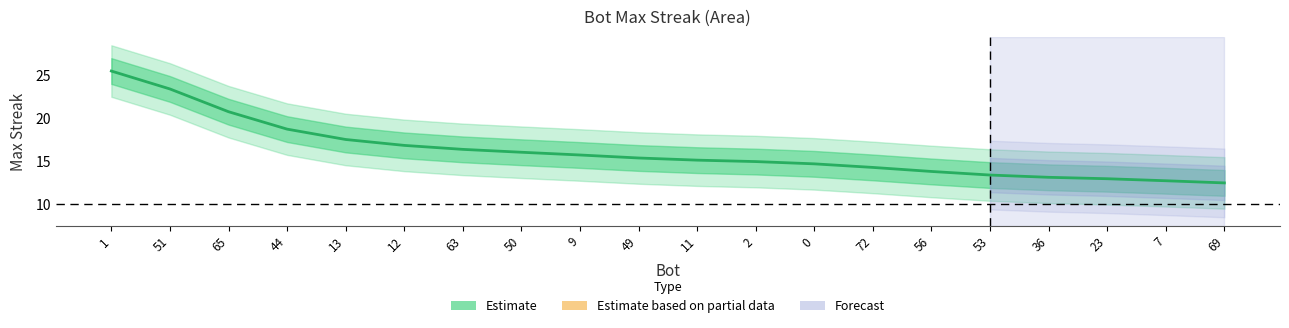

What is the label of the 11th point from the right?

49